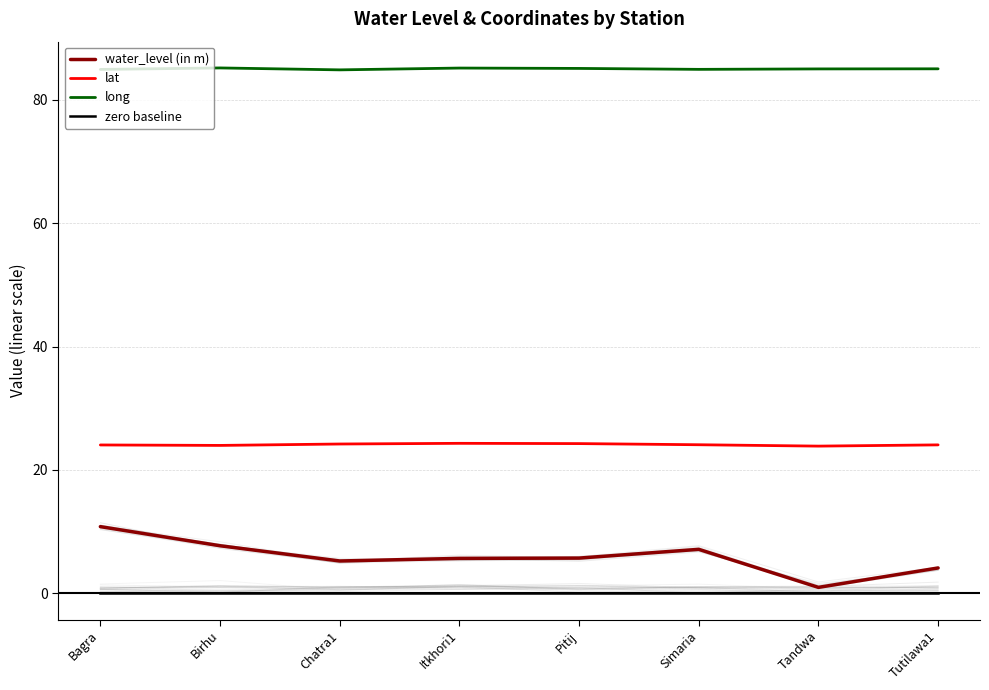

What are all the series names shown in the legend?

water_level (in m), lat, long, zero baseline